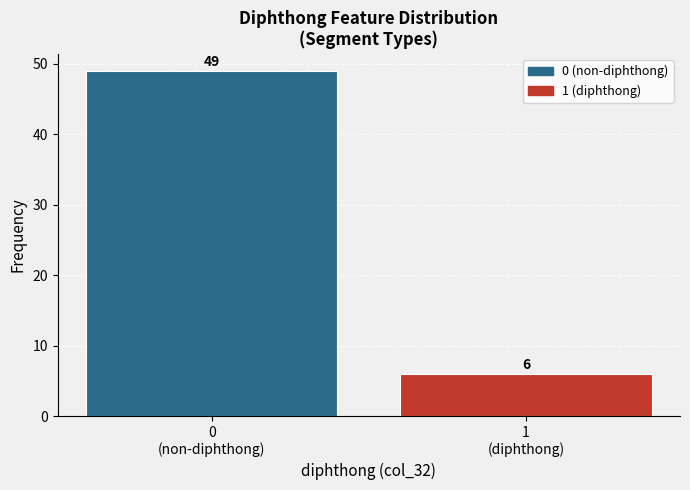

Reading right to left, list all the values displayed in this chart.

6	49